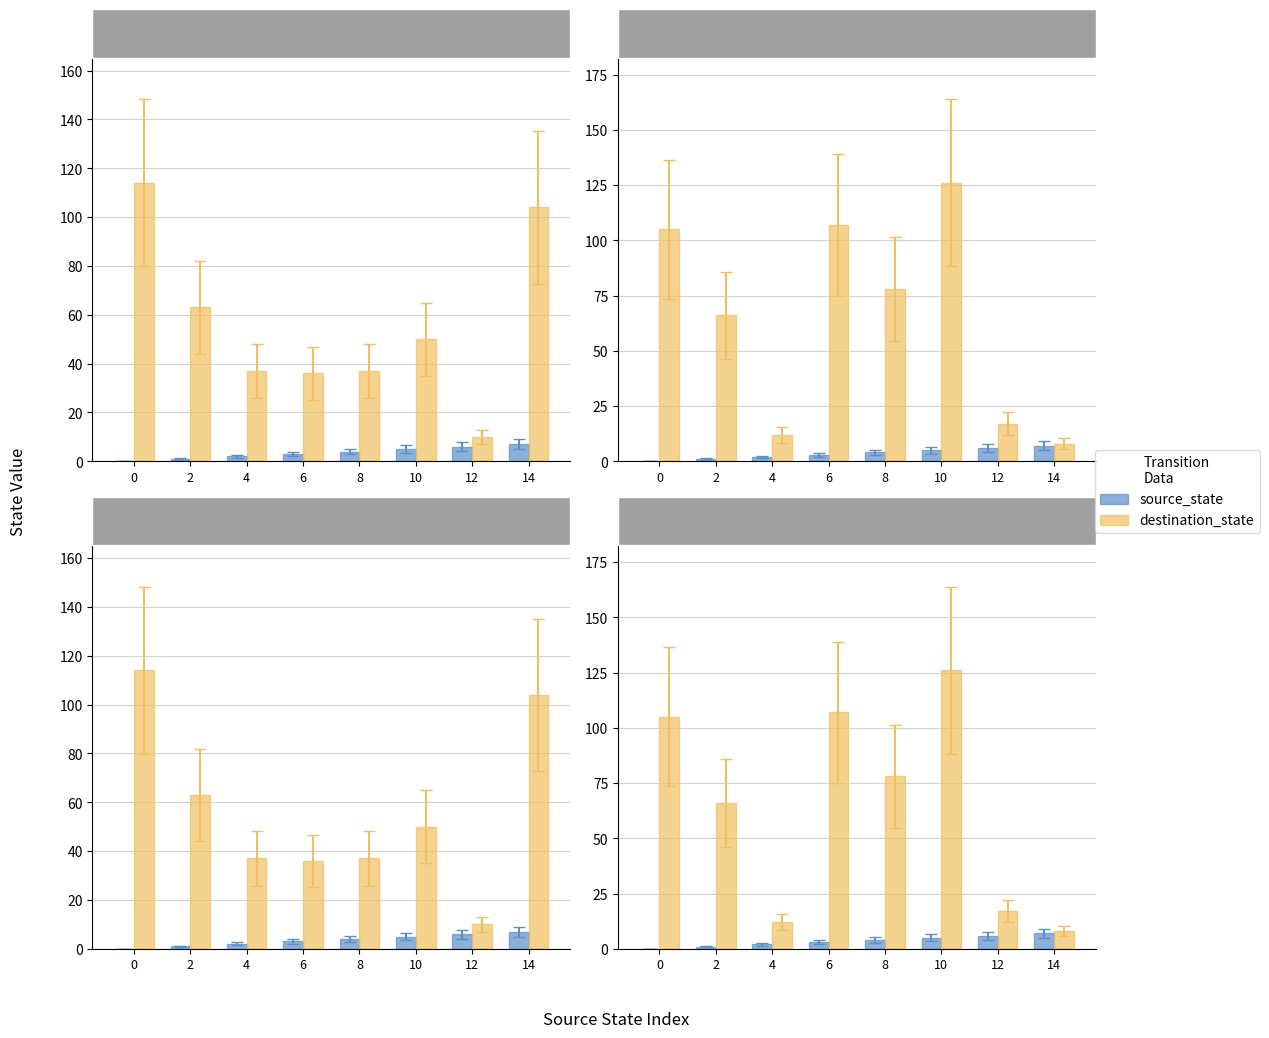

What is the maximum value for source_state?

7